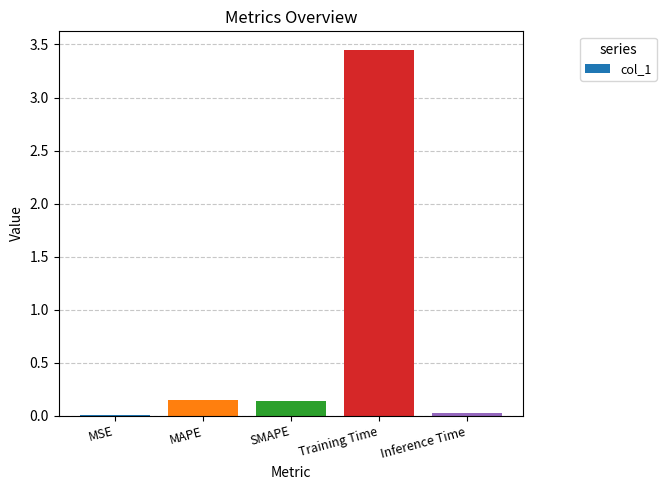

What is the sum of all values?

3.8